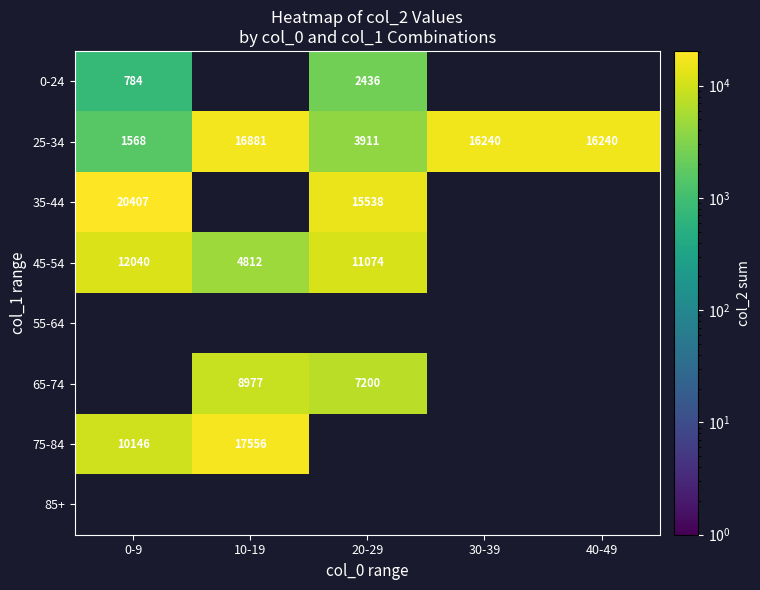

The value of 0-24 at 0-9 is 1186. True or false?

False